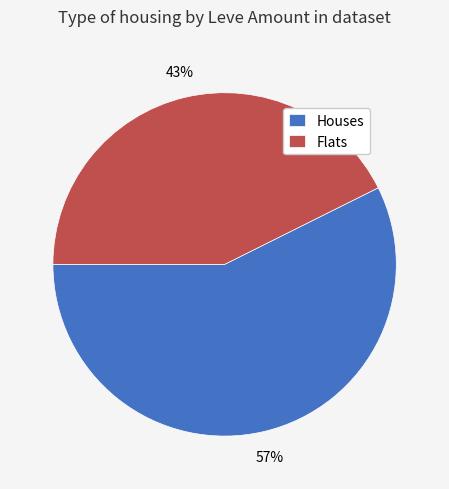

To the nearest percent, what percentage of the pie is Houses?

57%